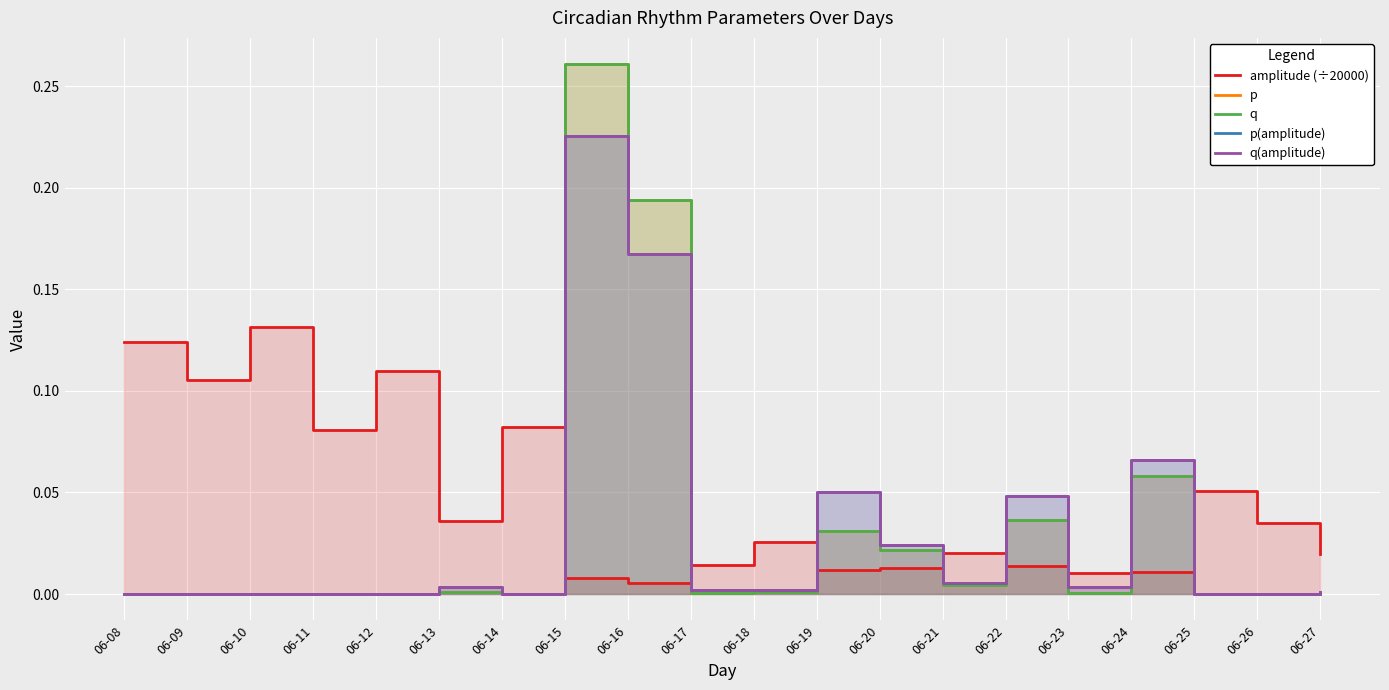

Between which two adjacent categories do p(amplitude) and amplitude (÷20000) first intersect?

06-14 and 06-15